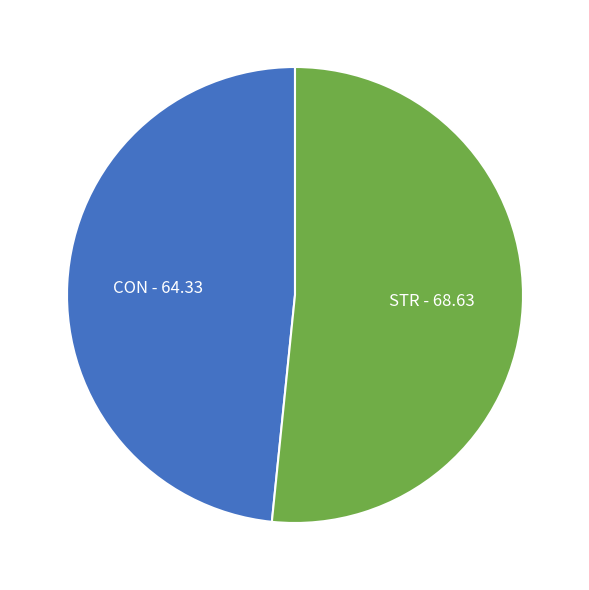

Is there any slice that represents more than half of the pie?

Yes